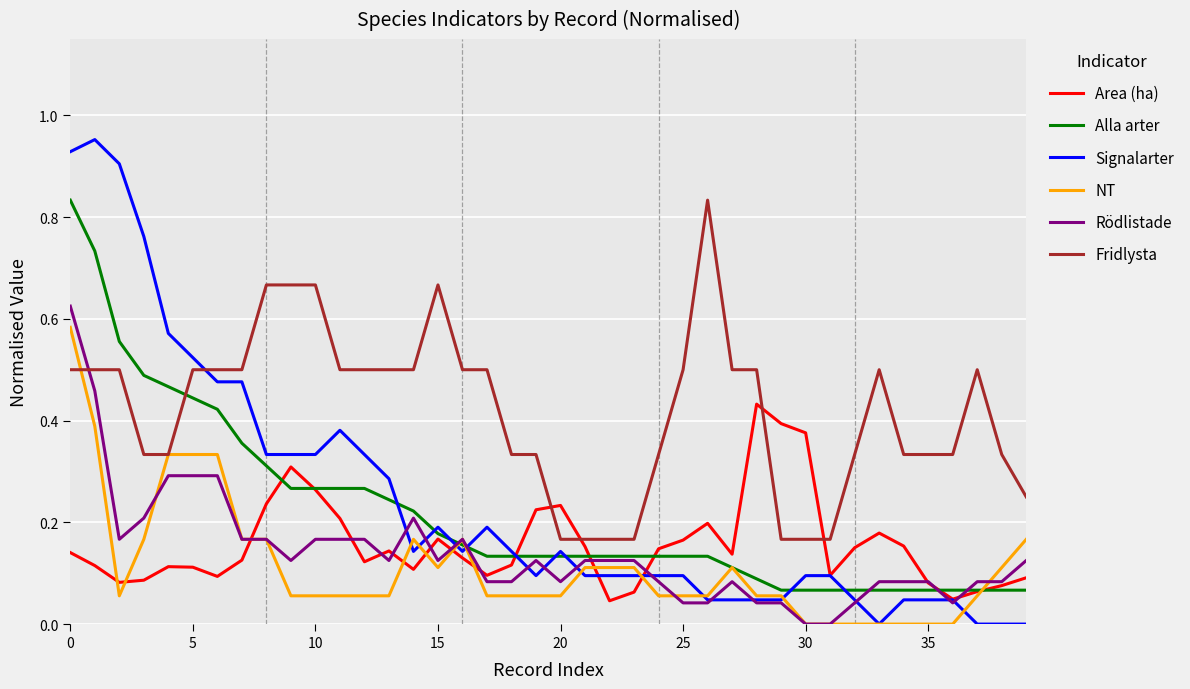

What is the sum of all Fridlysta values?

16.8